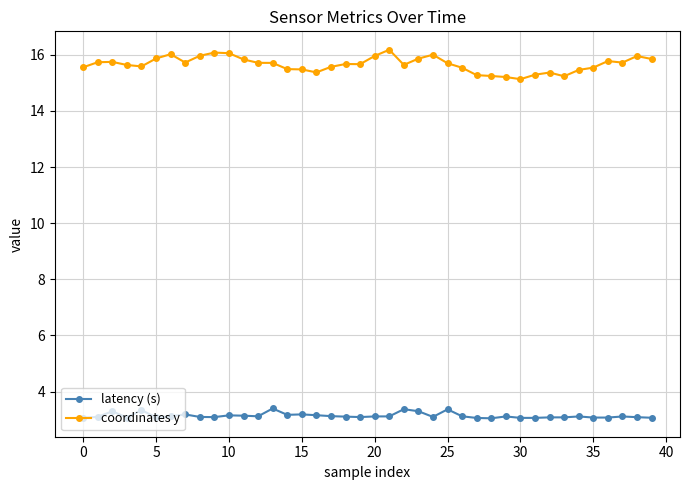

What is the sum of all latency (s) values?

125.6